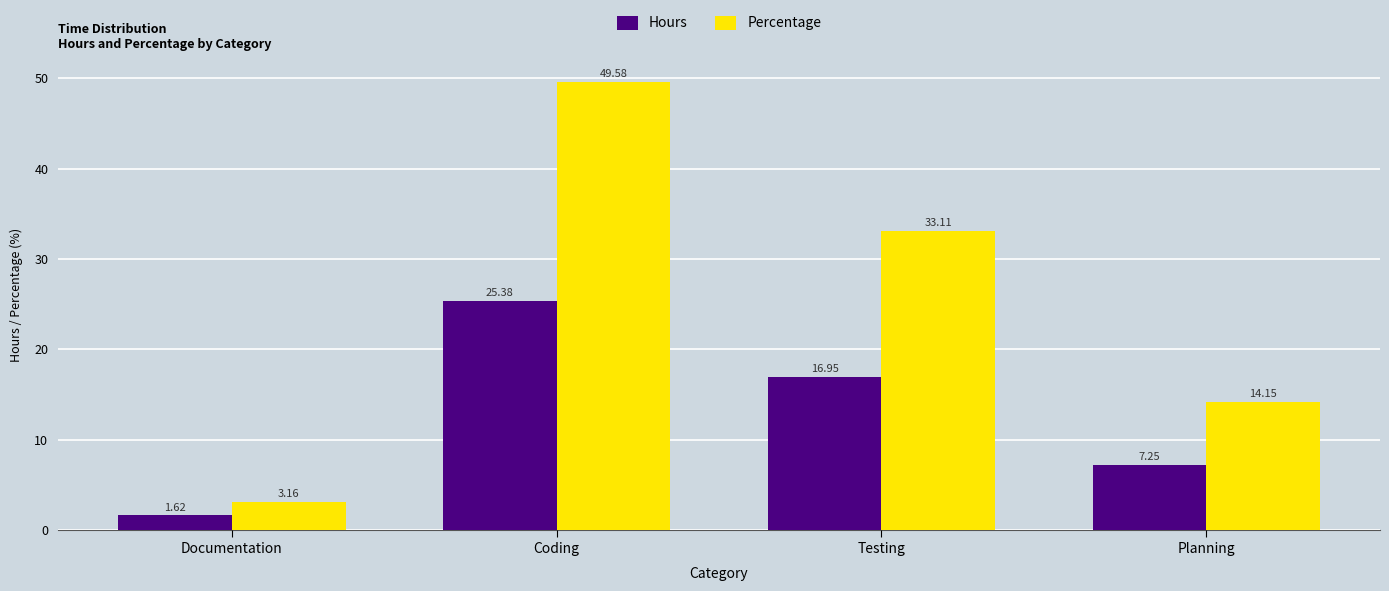

What is the sum of all Hours values?

51.2